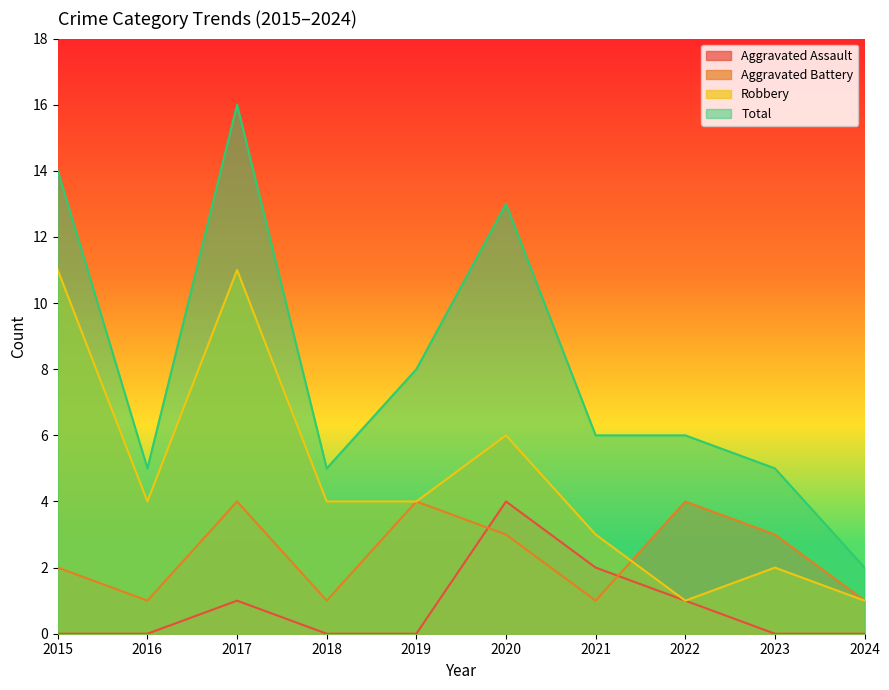

How many values in the Total series exceed 6?

4